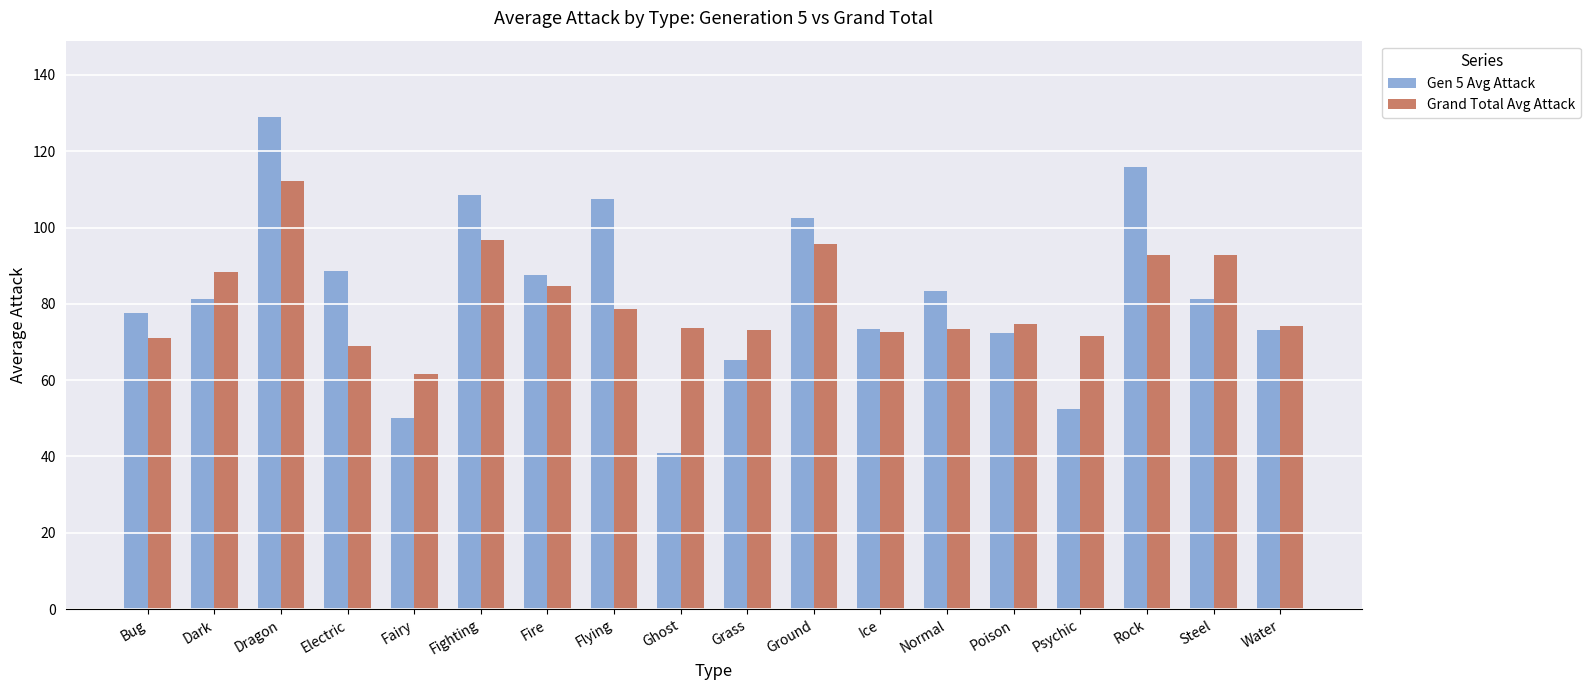

What is the difference between the highest and lowest values at Steel?

11.5